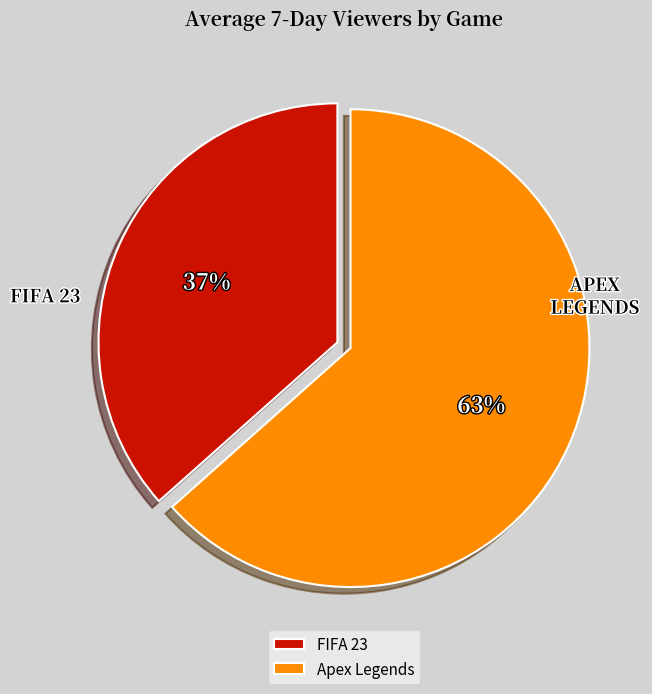

Does any single category account for the majority?

Yes